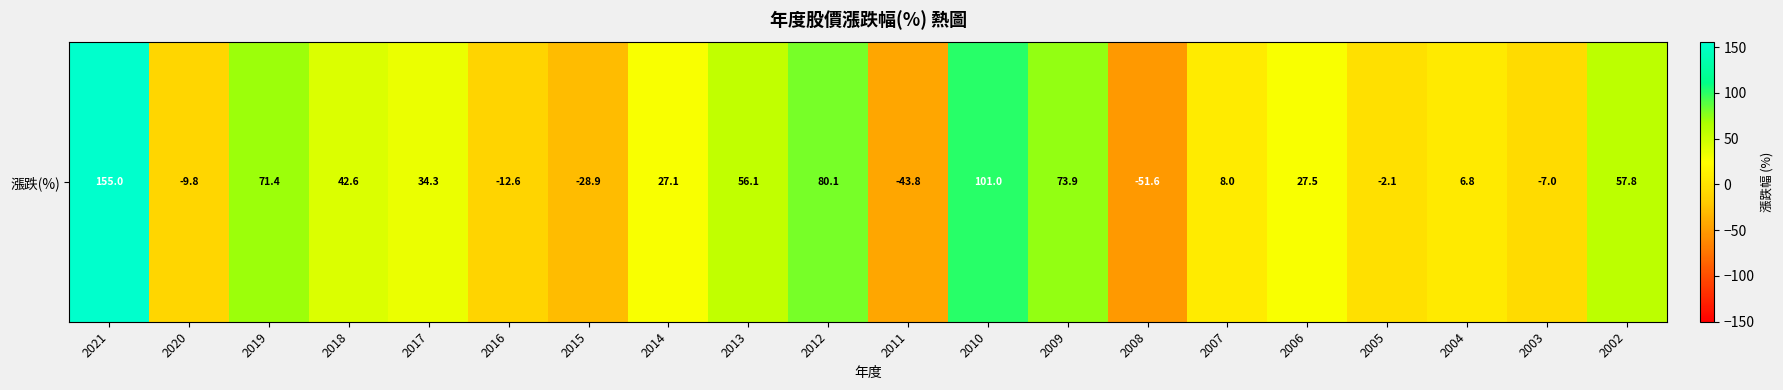

Rank the categories by value from lowest to highest.

2008, 2011, 2015, 2016, 2020, 2003, 2005, 2004, 2007, 2014, 2006, 2017, 2018, 2013, 2002, 2019, 2009, 2012, 2010, 2021